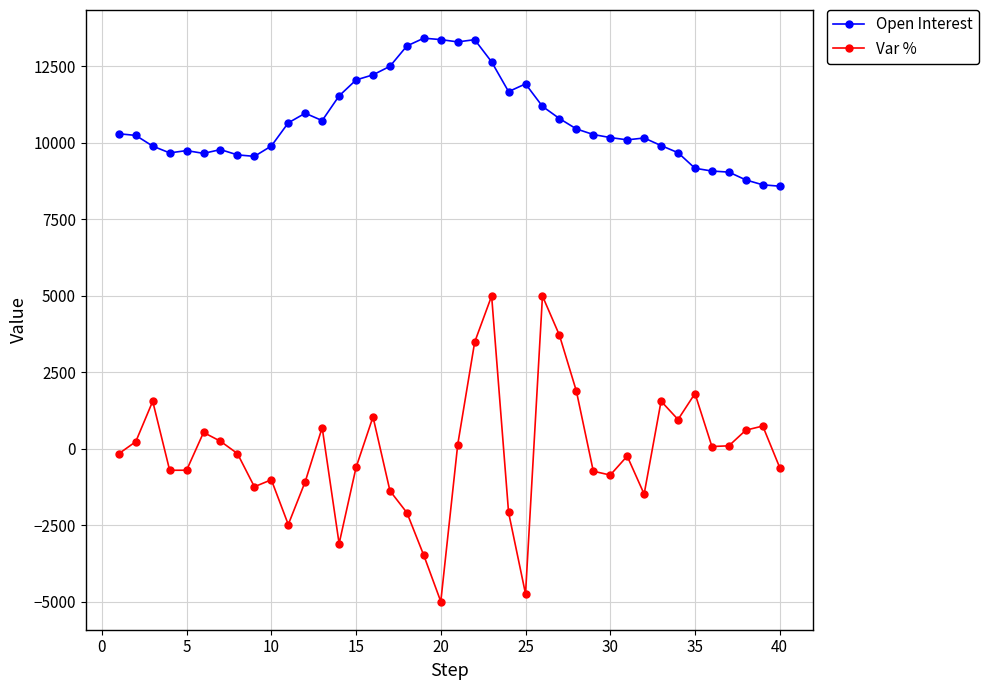

What is the value of the Open Interest point at the 23rd from the left?

12636.0